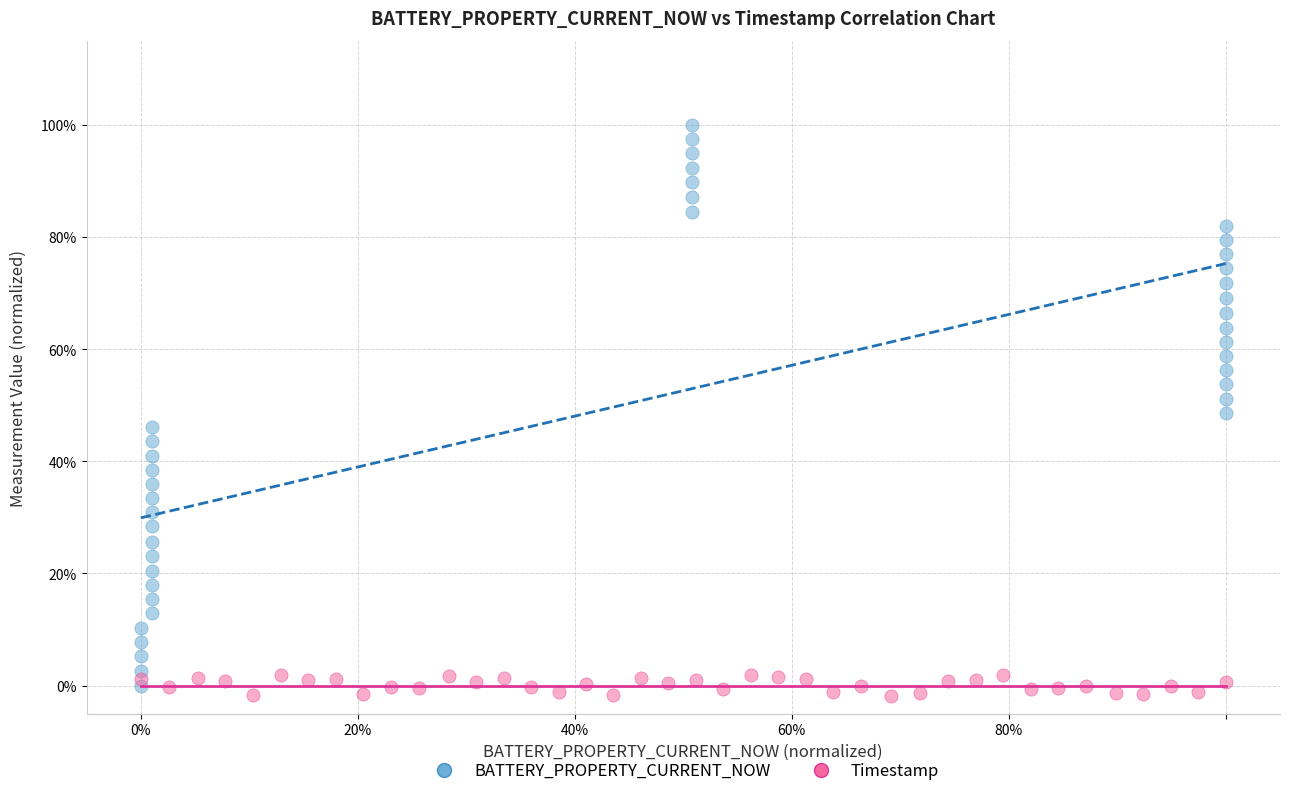

Which series reaches the maximum Y coordinate?

BATTERY_PROPERTY_CURRENT_NOW